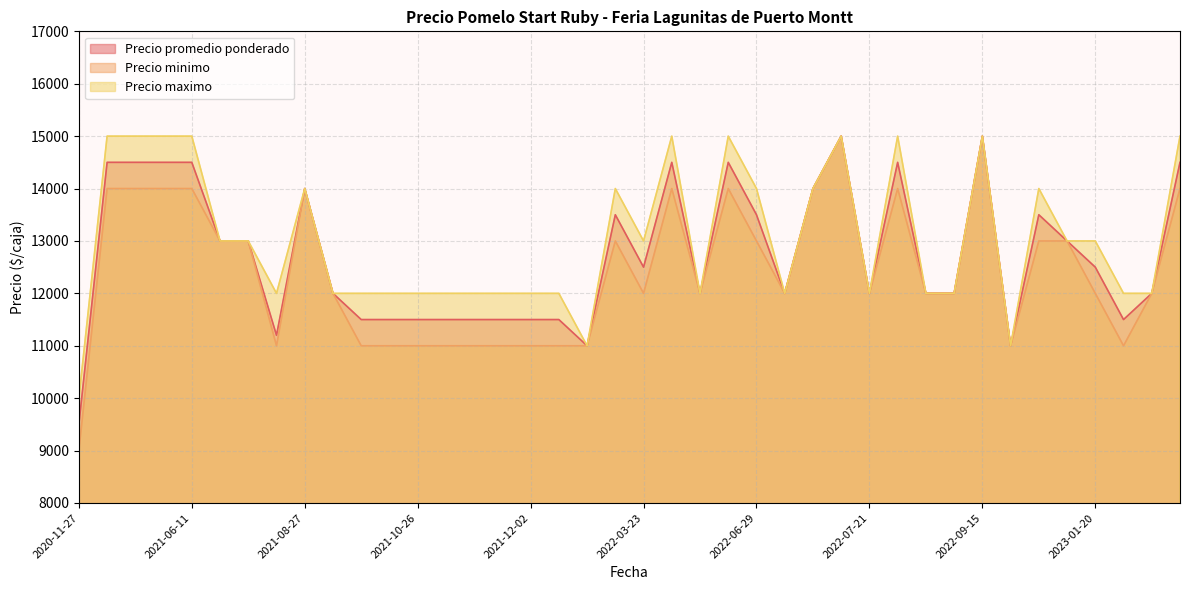

Where is the first local maximum for Precio maximo?

2021-01-13